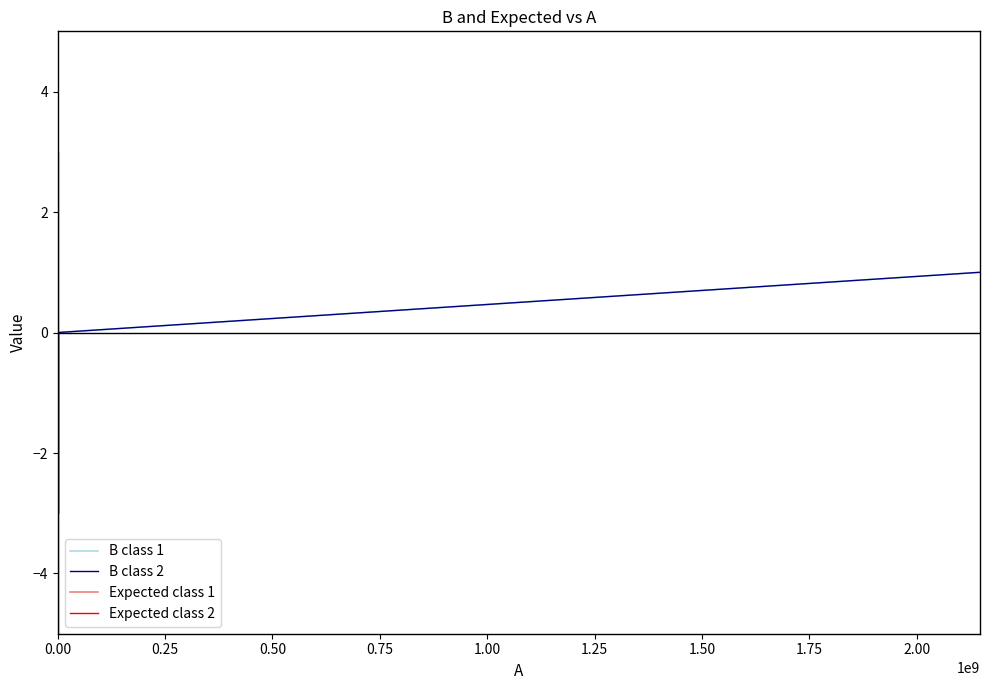

How many values in the Expected class 1 series are below 0?

2